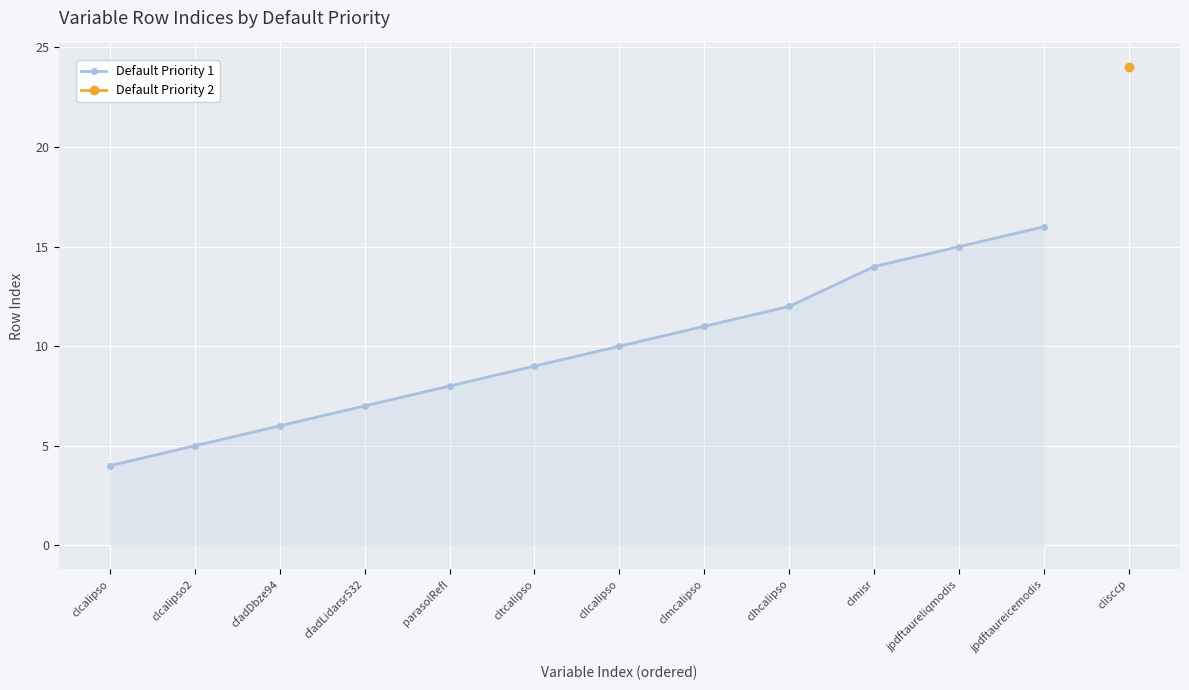

What position from the left is cllcalipso?

7